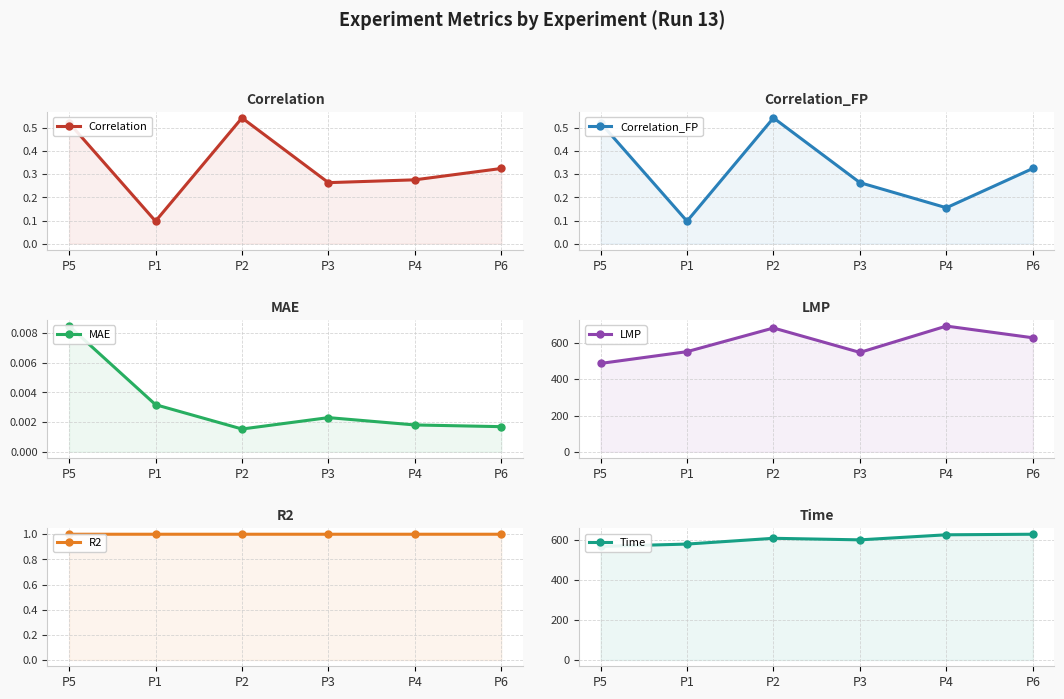

How many interior local peaks does the Correlation series have?

1